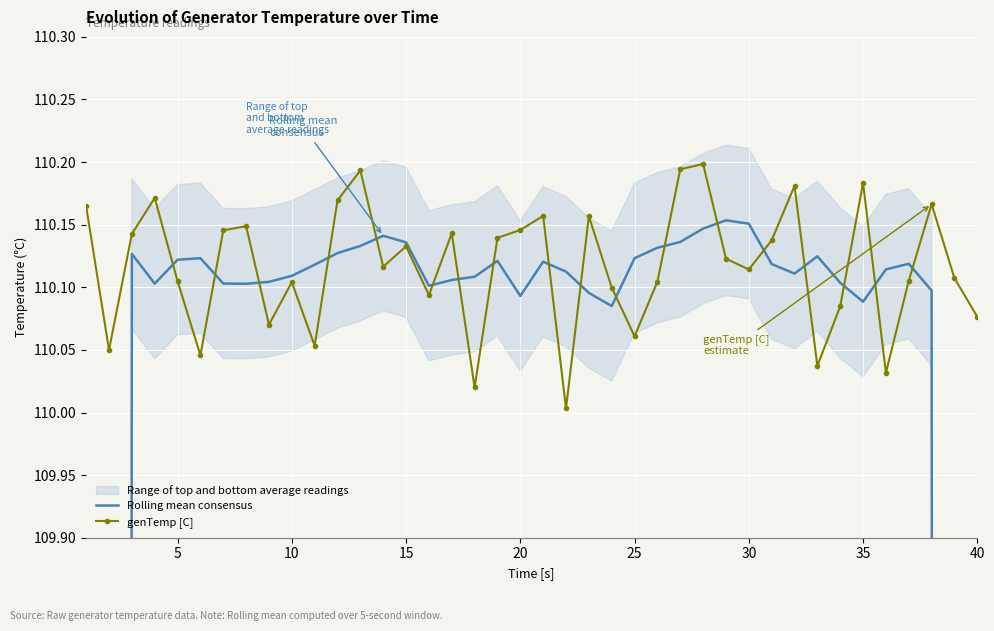

True or false: genTemp [C] has more than 1 interior local peaks.

True